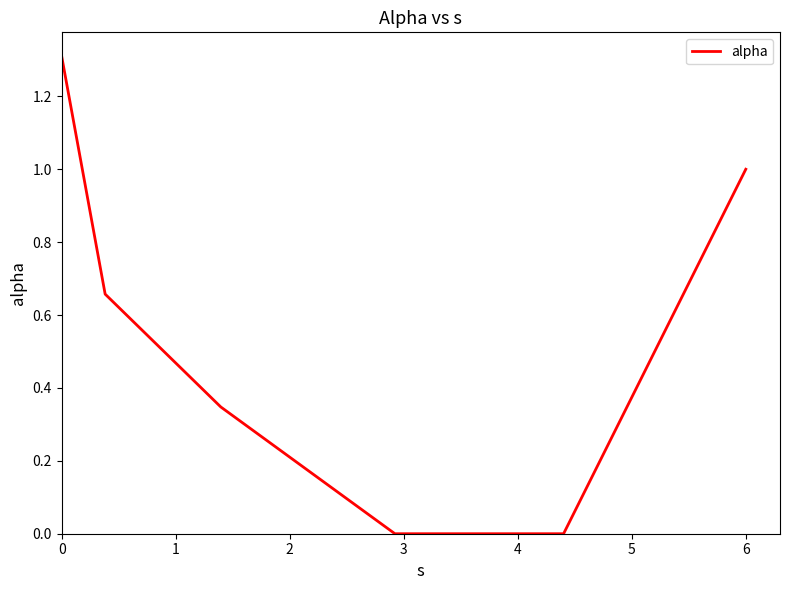

True or false: there are more than 2 points higher than both neighbors.

False